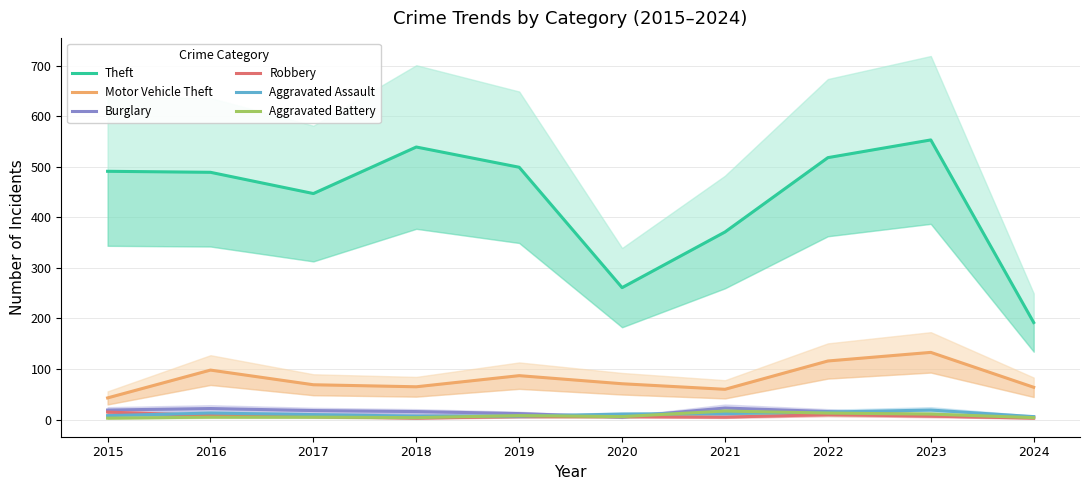

Reading right to left, what are all the values shown in this chart?

Theft: 2024=192	2023=553	2022=518	2021=371	2020=261	2019=499	2018=539	2017=447	2016=489	2015=491
Motor Vehicle Theft: 2024=64	2023=133	2022=116	2021=60	2020=71	2019=87	2018=65	2017=69	2016=98	2015=43
Burglary: 2024=5	2023=9	2022=16	2021=23	2020=5	2019=12	2018=16	2017=18	2016=22	2015=19
Robbery: 2024=3	2023=7	2022=10	2021=5	2020=6	2019=6	2018=3	2017=6	2016=8	2015=15
Aggravated Assault: 2024=6	2023=19	2022=15	2021=12	2020=11	2019=7	2018=7	2017=10	2016=13	2015=8
Aggravated Battery: 2024=4	2023=11	2022=13	2021=17	2020=6	2019=8	2018=4	2017=5	2016=5	2015=3